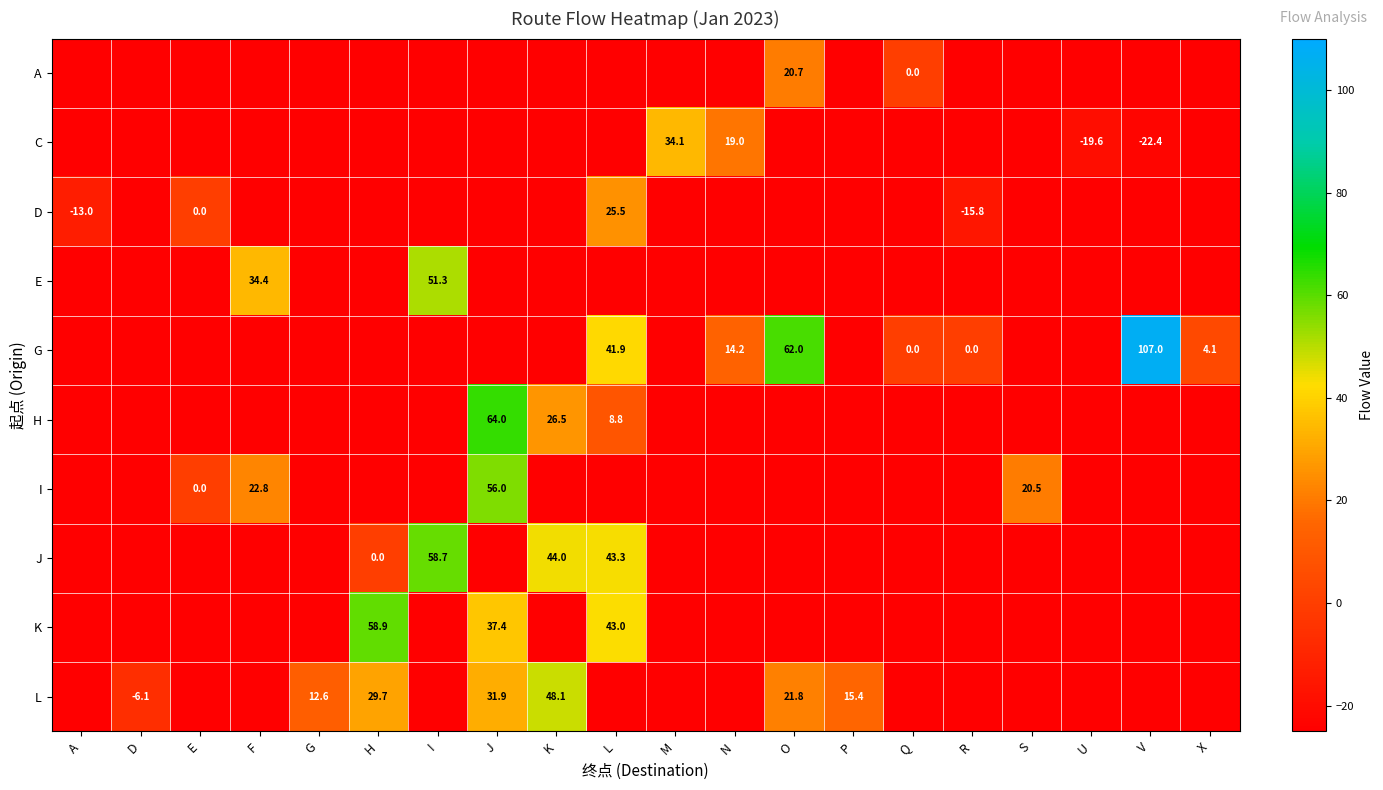

What is the maximum value shown in the chart?

107.0